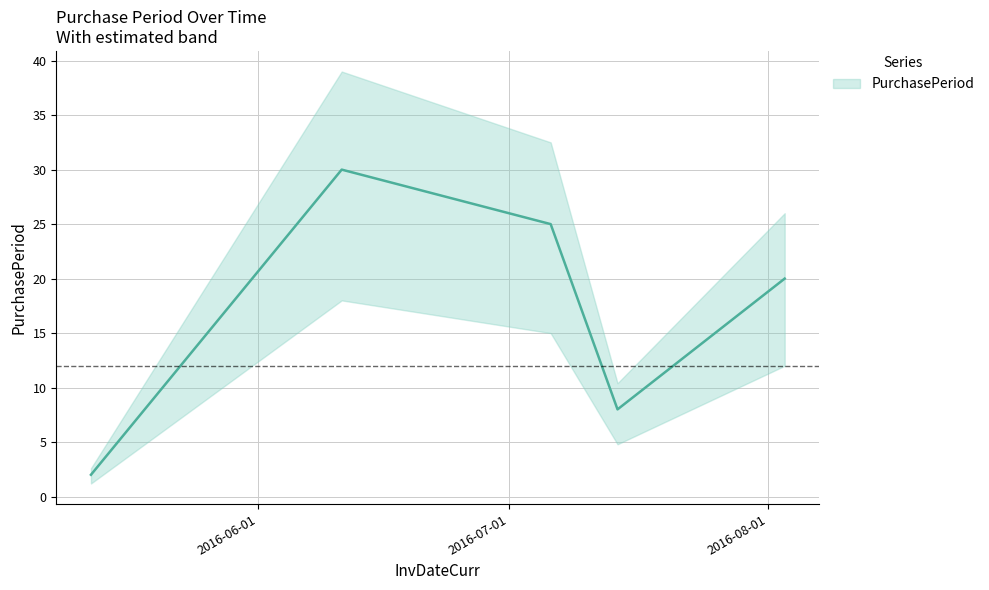

List the labels in order of value, smallest first.

2016-05-12, 2016-07-14, 2016-08-03, 2016-07-06, 2016-06-11